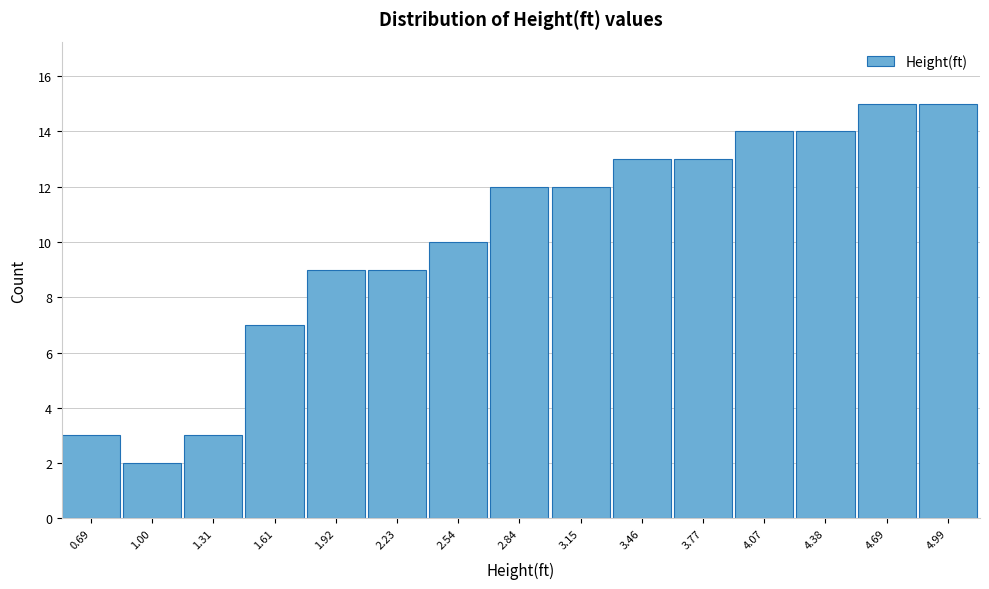

Reading left to right, transcribe all the data shown in this chart.

0.69=3	1.00=2	1.31=3	1.61=7	1.92=9	2.23=9	2.54=10	2.84=12	3.15=12	3.46=13	3.77=13	4.07=14	4.38=14	4.69=15	4.99=15